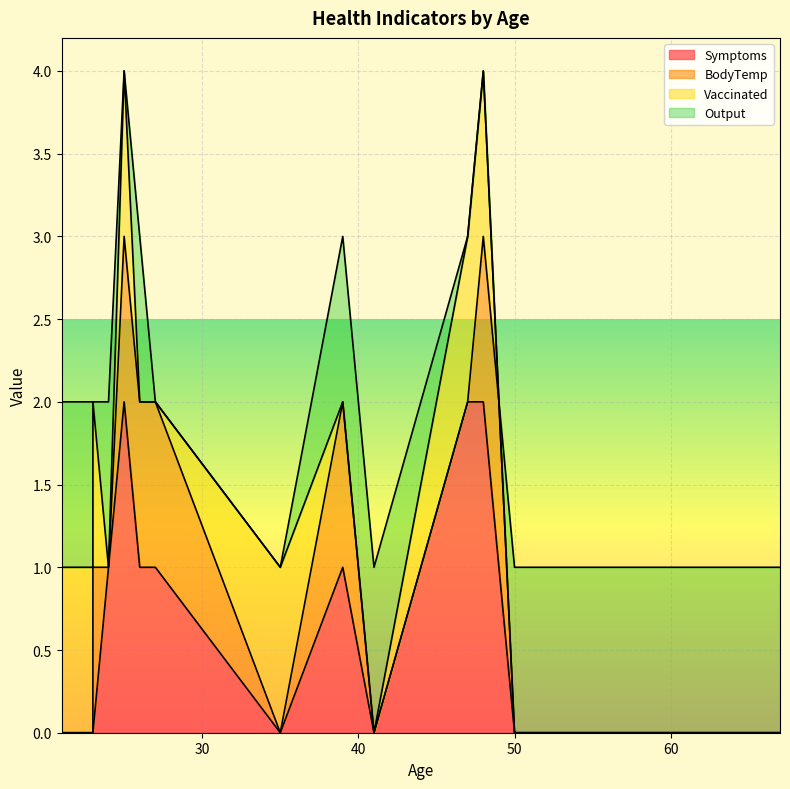

Is it true that Vaccinated equals 0 at 25?

False